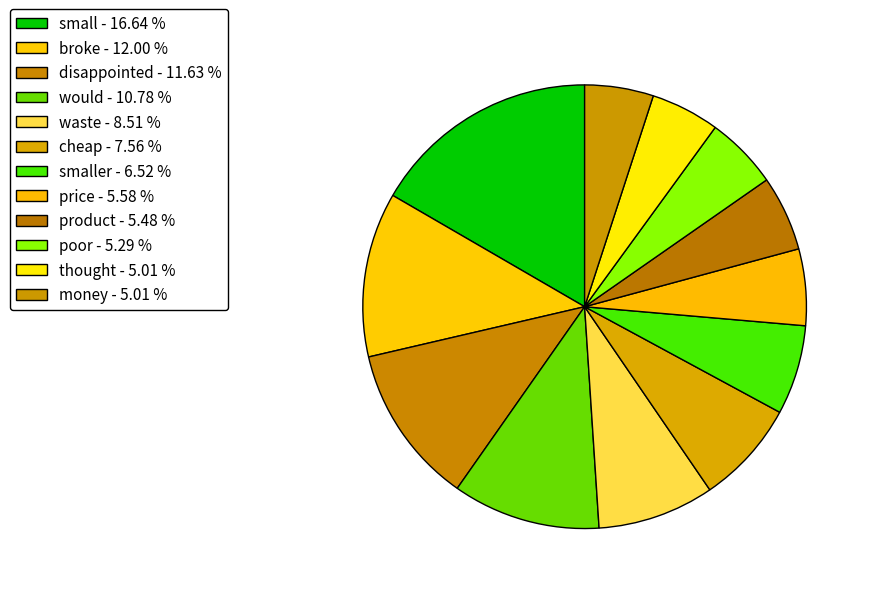

How many slices are in this pie chart?

12